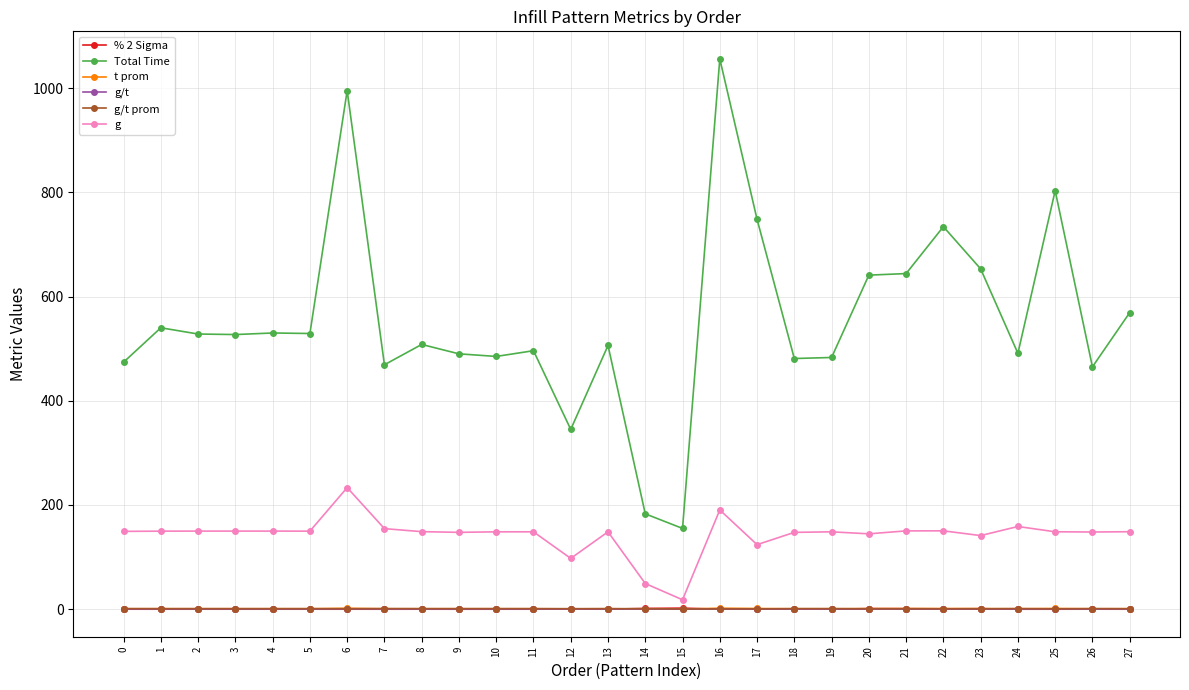

What is the maximum value shown in the chart?

1056.0